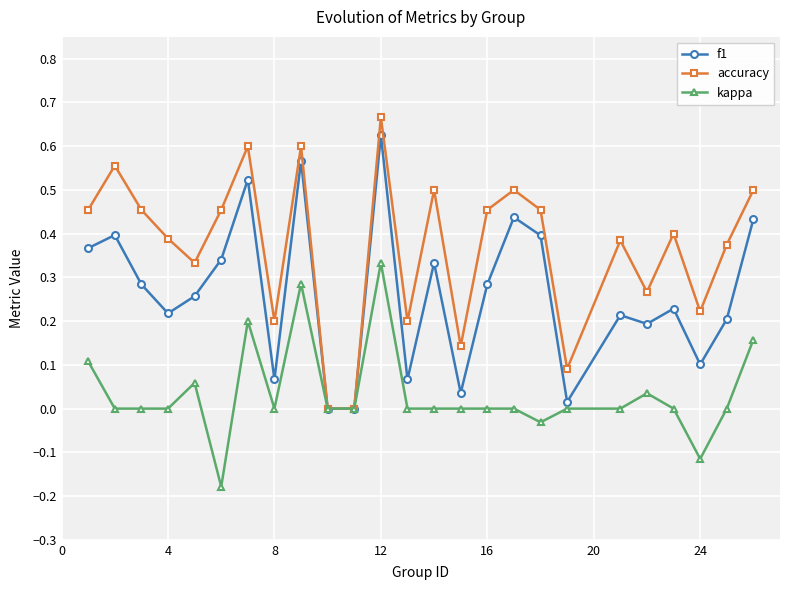

True or false: f1 has more than 2 interior local peaks.

True